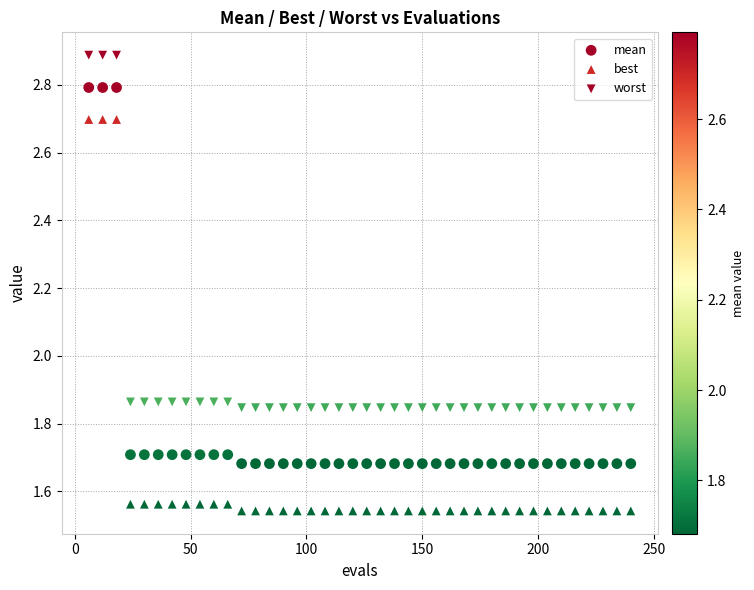

Count the number of points in this scatter plot.

120